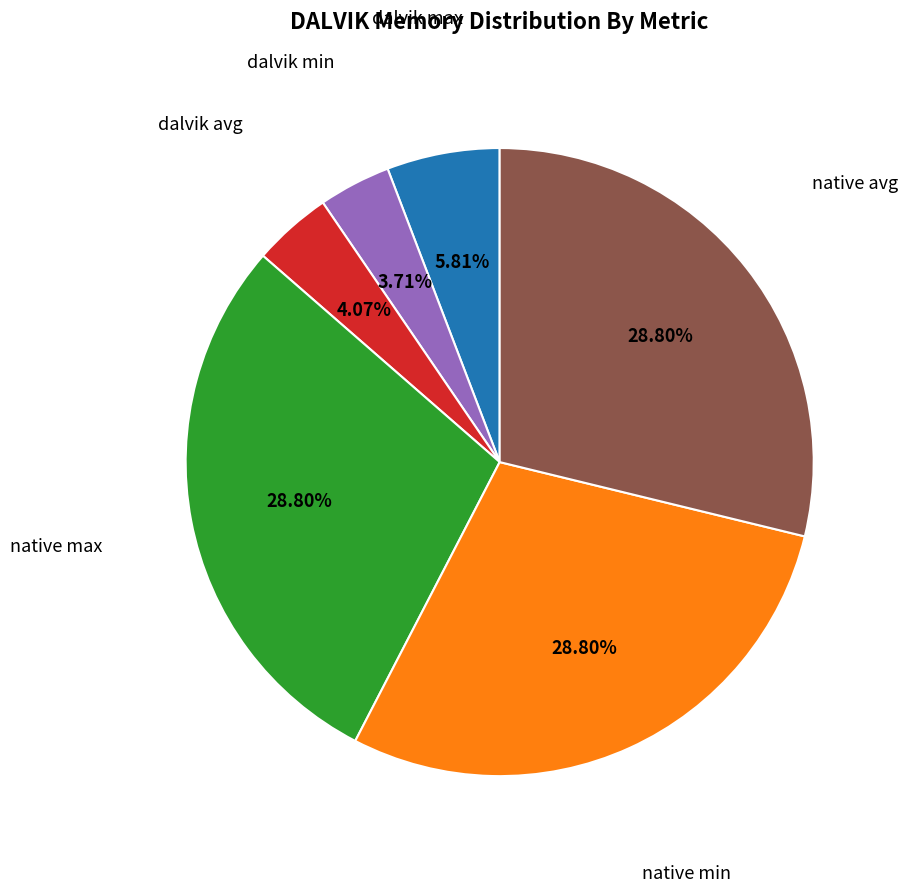

Is there any slice that represents more than half of the pie?

No